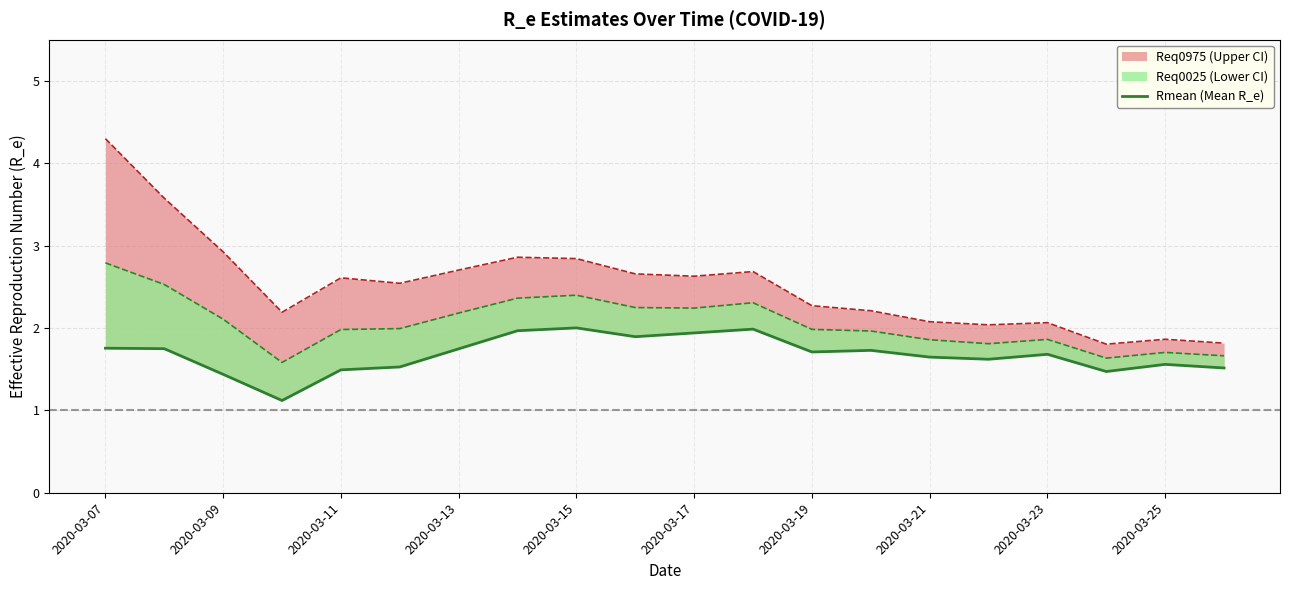

Approximately how many times larger is the value at 2020-03-17 compared to 2020-03-13?

1.1